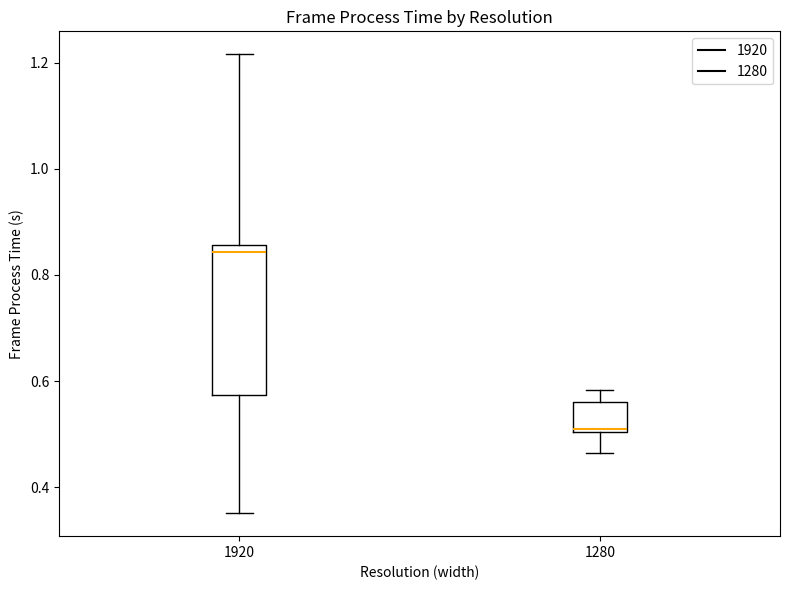

Which box's median line is the highest?

1920